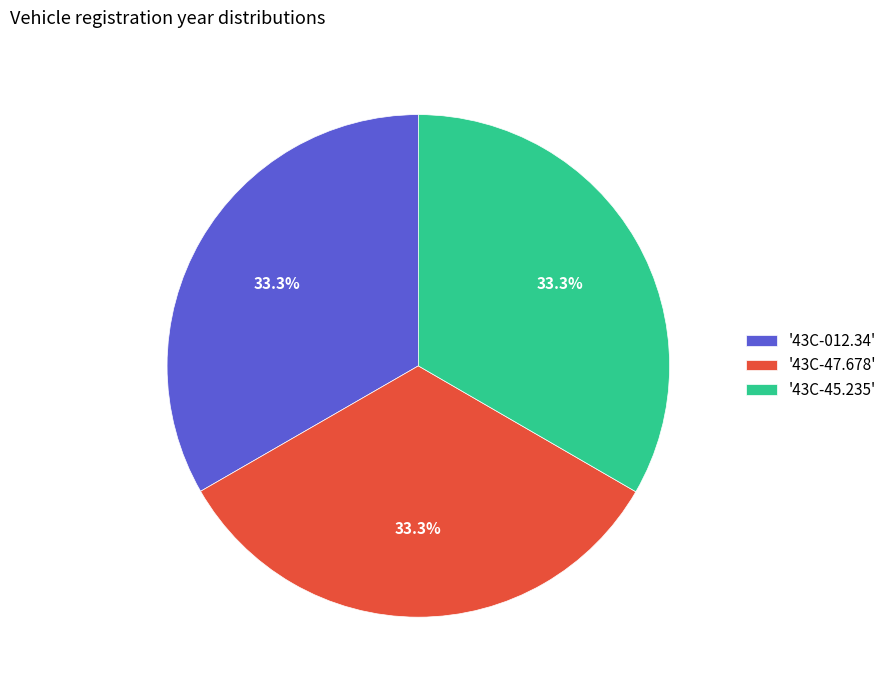

What percentage is NOT represented by '43C-012.34'?

66.7%